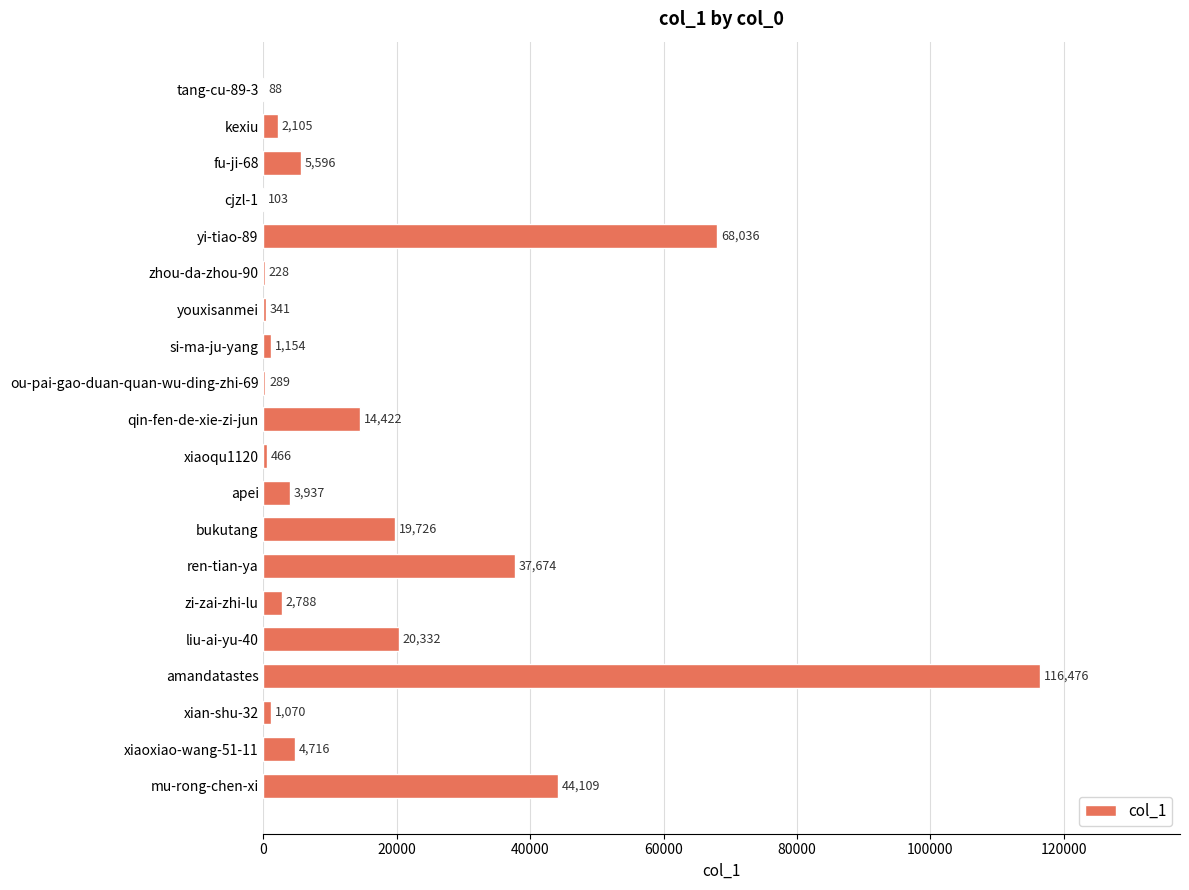

Reading top to bottom, extract all data points from this chart.

tang-cu-89-3=88	kexiu=2105	fu-ji-68=5596	cjzl-1=103	yi-tiao-89=68036	zhou-da-zhou-90=228	youxisanmei=341	si-ma-ju-yang=1154	ou-pai-gao-duan-quan-wu-ding-zhi-69=289	qin-fen-de-xie-zi-jun=14422	xiaoqu1120=466	apei=3937	bukutang=19726	ren-tian-ya=37674	zi-zai-zhi-lu=2788	liu-ai-yu-40=20332	amandatastes=116476	xian-shu-32=1070	xiaoxiao-wang-51-11=4716	mu-rong-chen-xi=44109